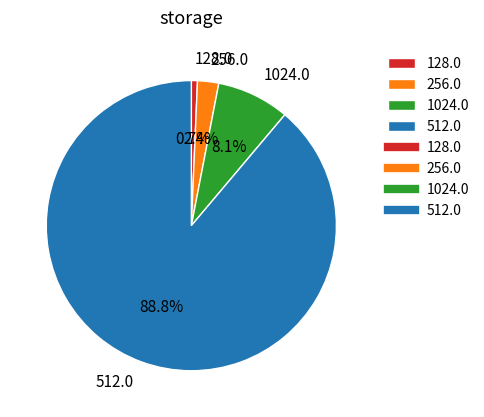

How many slices are in this pie chart?

4